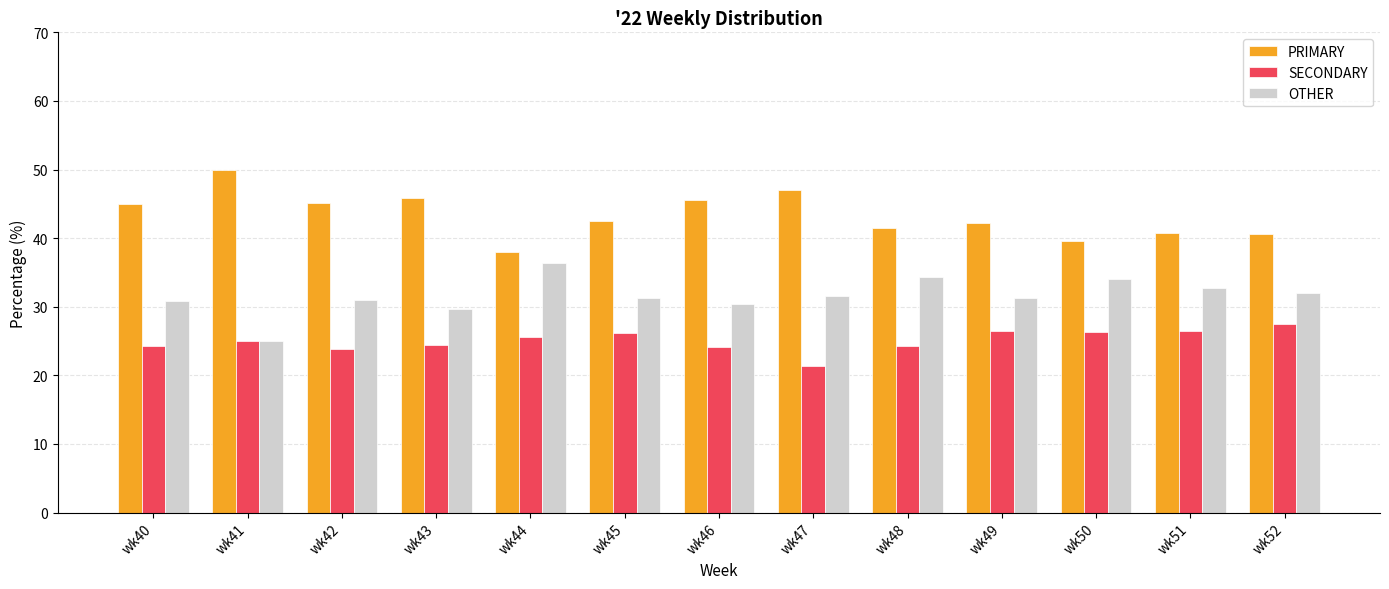

Which series has the largest total across all categories?

PRIMARY